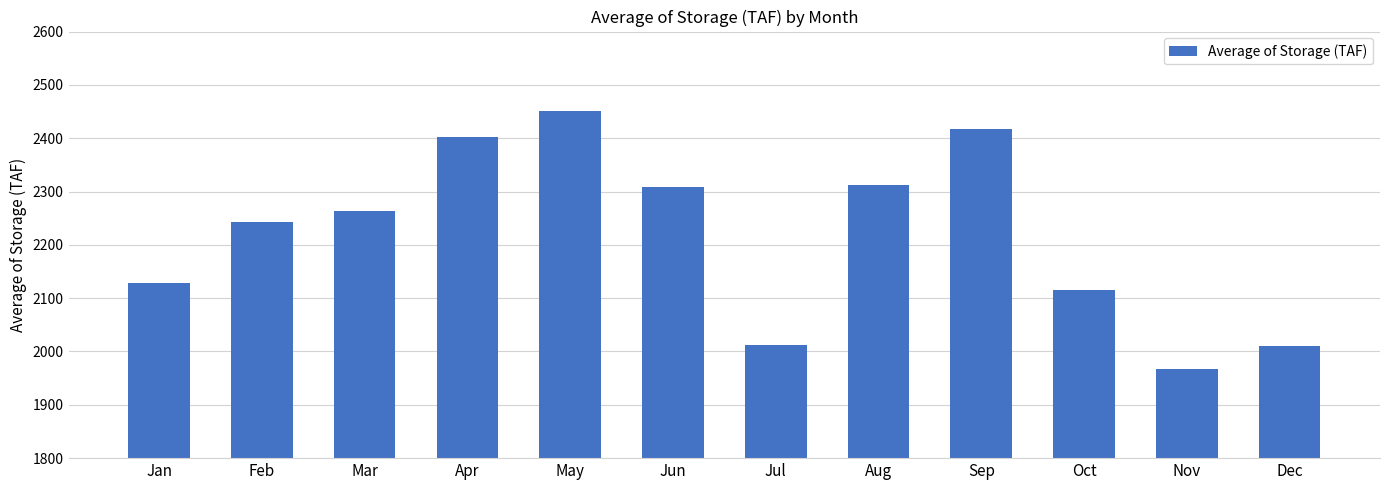

How many bars are there in total?

12